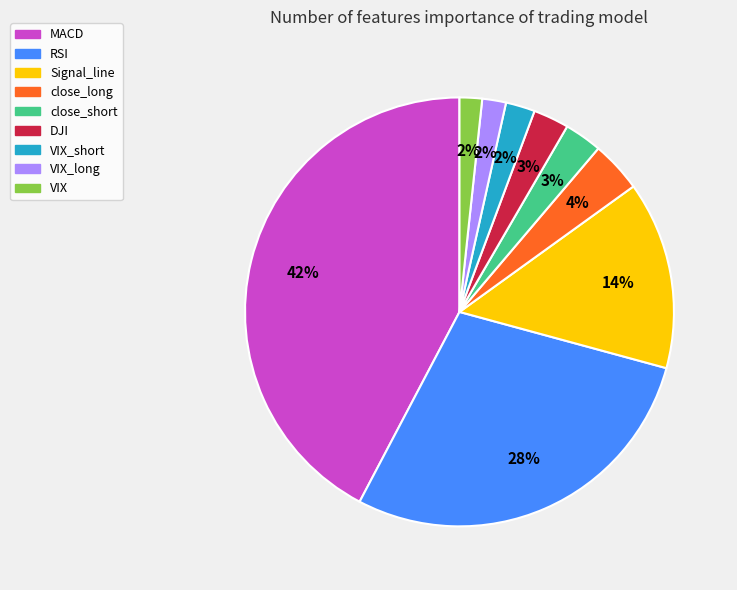

Is there a majority slice in this chart?

No